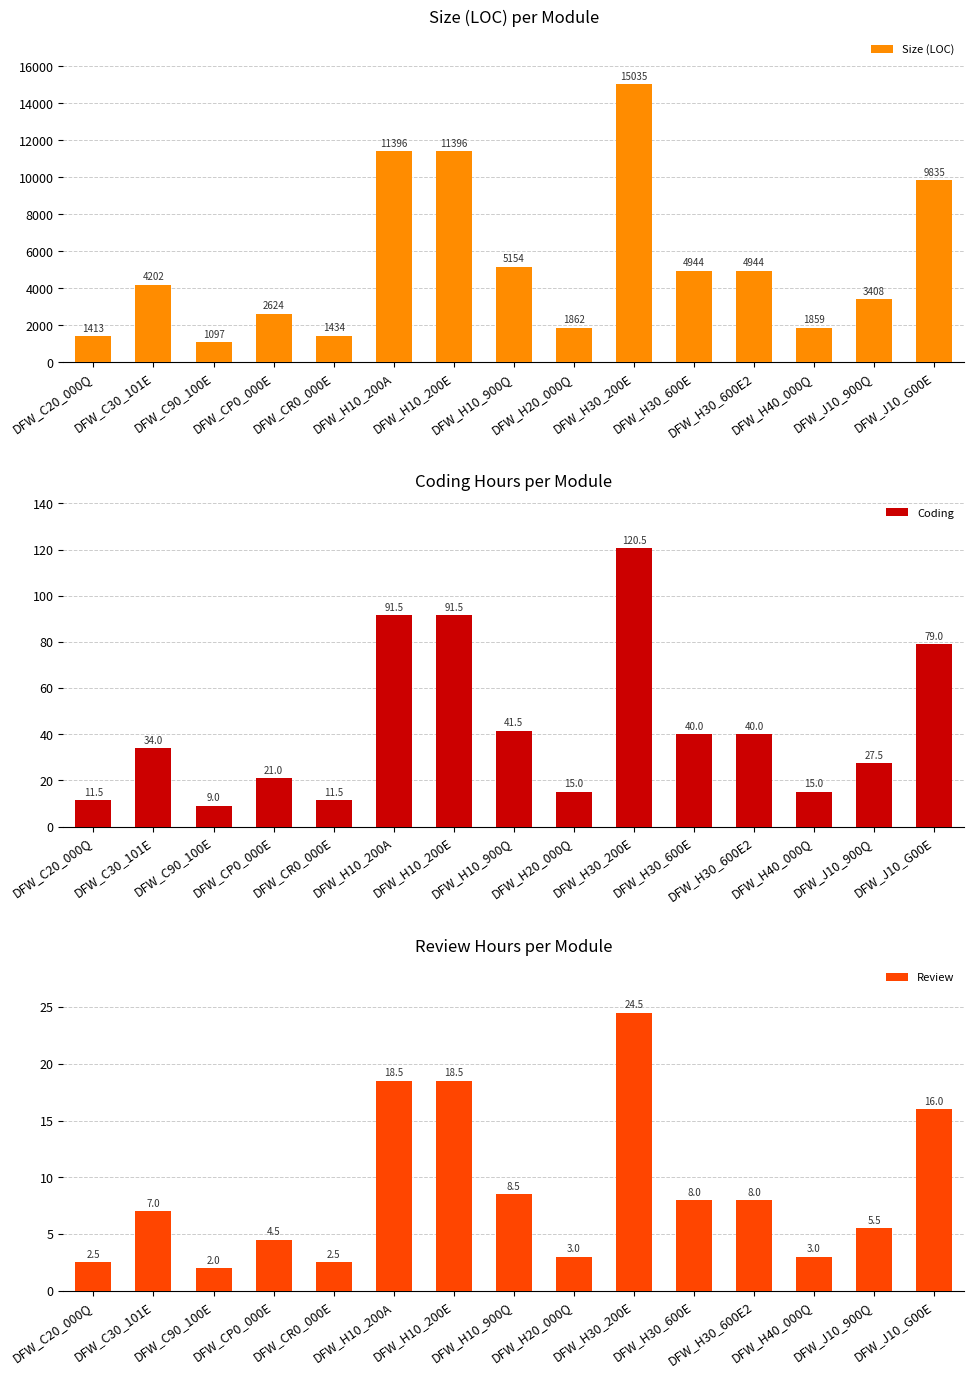

How many values in the Review series exceed 7?

7